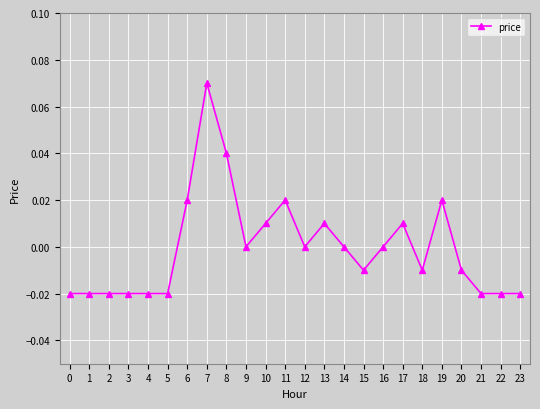

Count the number of data series in this chart.

1